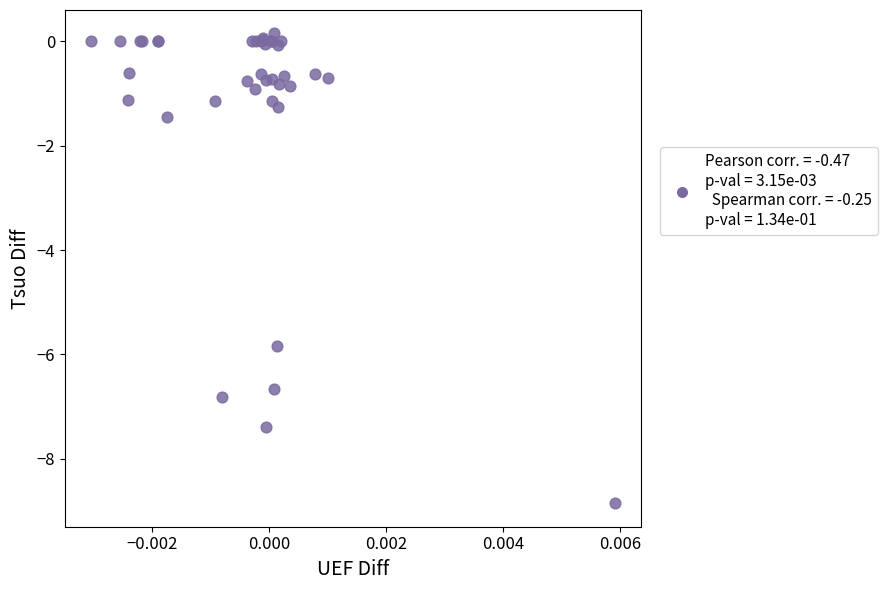

What Y value in the scatter plot is closest to -4?

-5.8